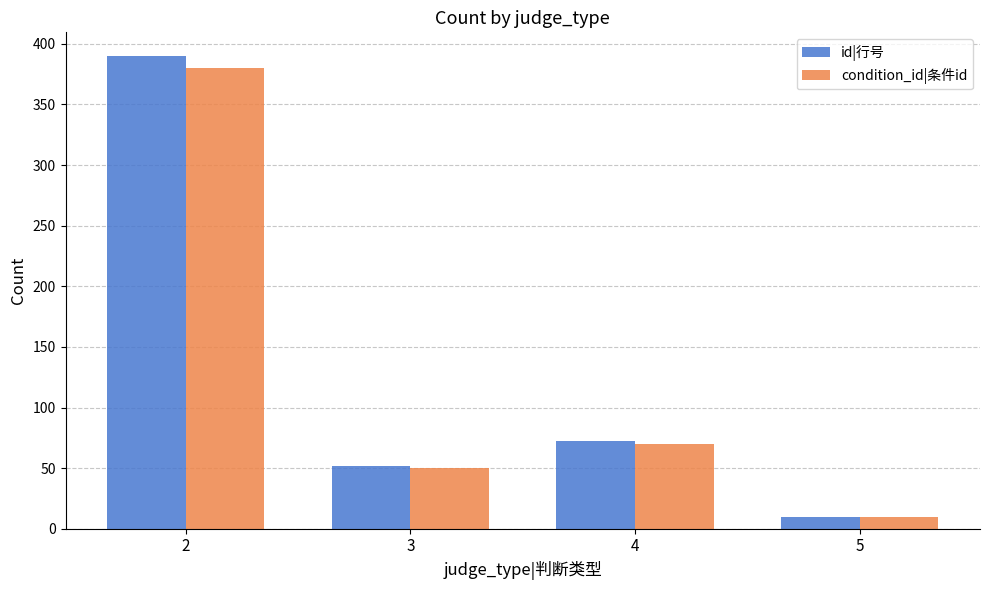

What is the total value across all series at 2?

770